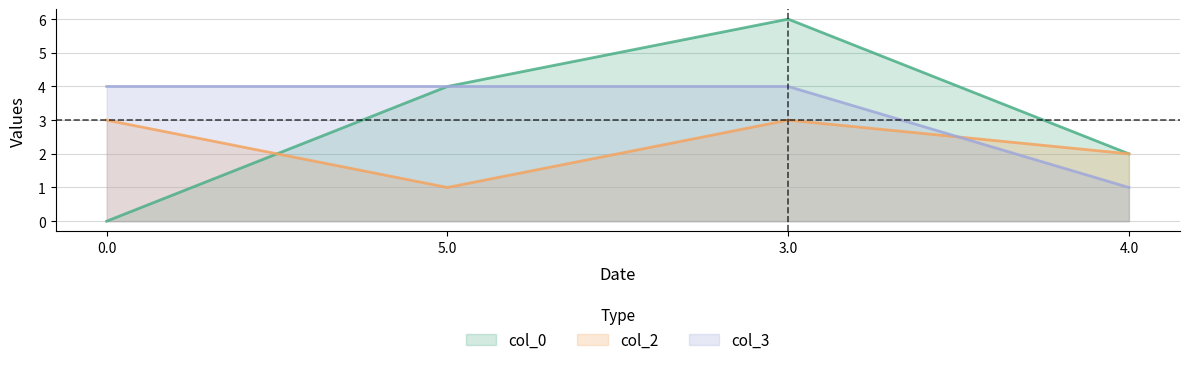

Count the col_0 values in the range 2 to 6.

3